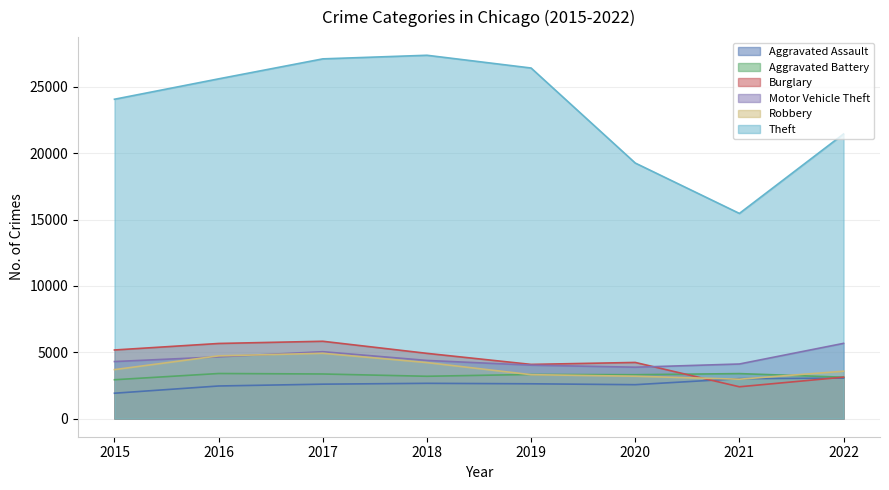

Reading right to left, extract all data points from this chart.

Aggravated Assault: 3051	3007	2553	2620	2655	2592	2455	1910
Aggravated Battery: 3116	3388	3305	3325	3187	3359	3395	2925
Burglary: 3120	2395	4229	4081	4914	5825	5659	5168
Motor Vehicle Theft: 5667	4112	3870	4024	4380	5039	4650	4296
Robbery: 3567	2966	3191	3307	4219	4919	4726	3688
Theft: 21446	15460	19258	26419	27380	27109	25603	24066